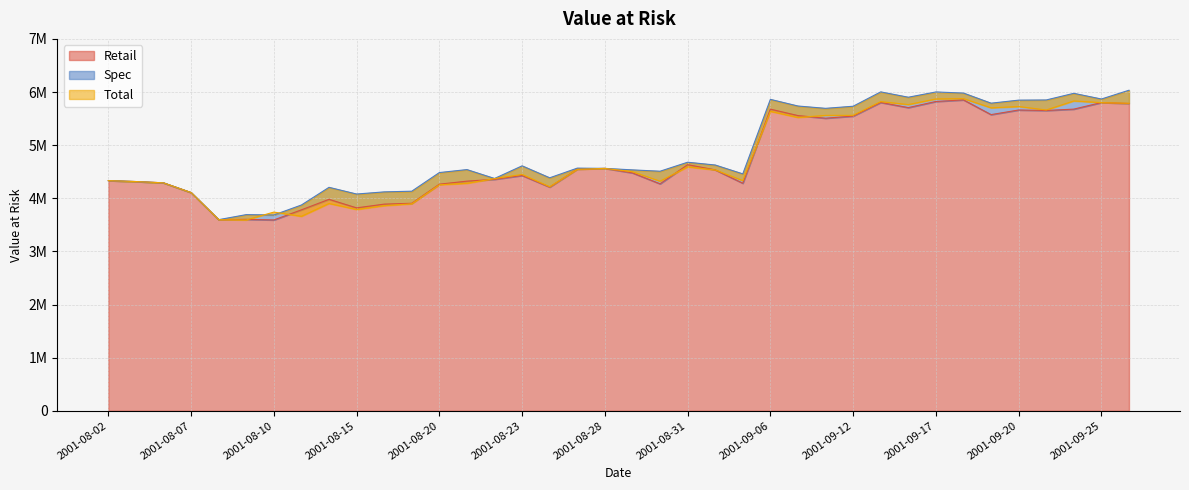

At which label does Retail first exceed 4477692?

2001-08-27